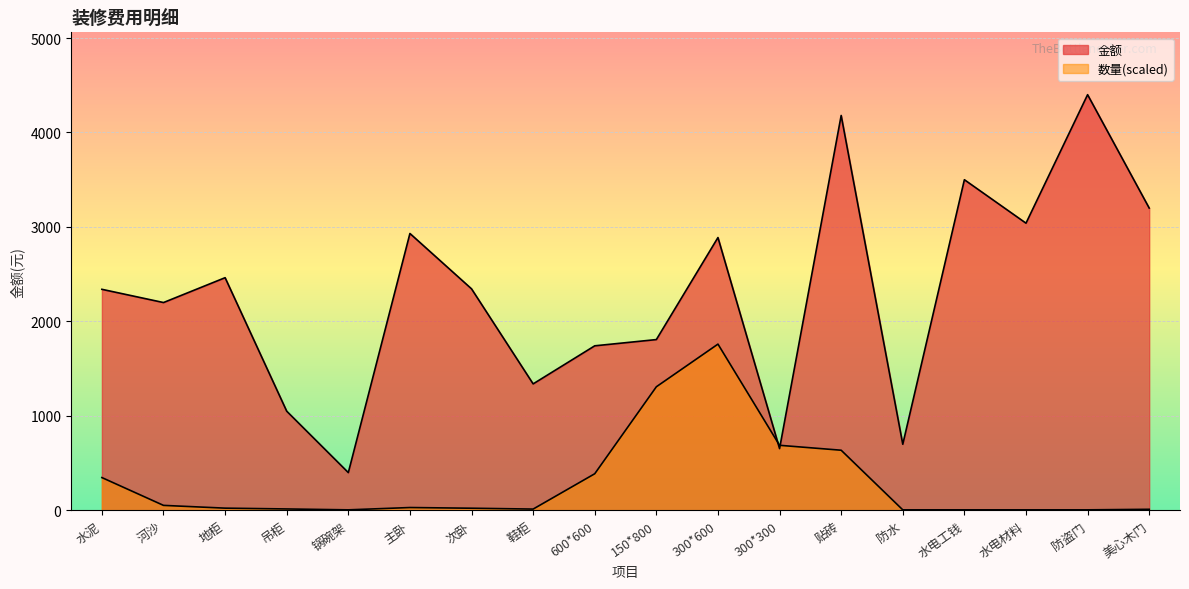

Reading left to right, transcribe all the data shown in this chart.

金额: 水泥=2340.0	河沙=2200.0	地柜=2463.0	吊柜=1050.0	锅碗架=400.0	主卧=2931.0	次卧=2345.0	鞋柜=1339.0	600*600=1742.0	150*800=1808.0	300*600=2888.0	300*300=654.0	贴砖=4180.0	防水=700.0	水电工钱=3500.0	水电材料=3040.0	防盗门=4400.0	美心木门=3200.0
数量: 水泥=347.4	河沙=53.1	地柜=23.8	吊柜=15.2	锅碗架=5.8	主卧=30.3	次卧=23.0	鞋柜=13.8	600*600=387.9	150*800=1308.4	300*600=1760.0	300*300=688.9	贴砖=636.8	防水=5.8	水电工钱=5.8	水电材料=5.8	防盗门=5.8	美心木门=11.6